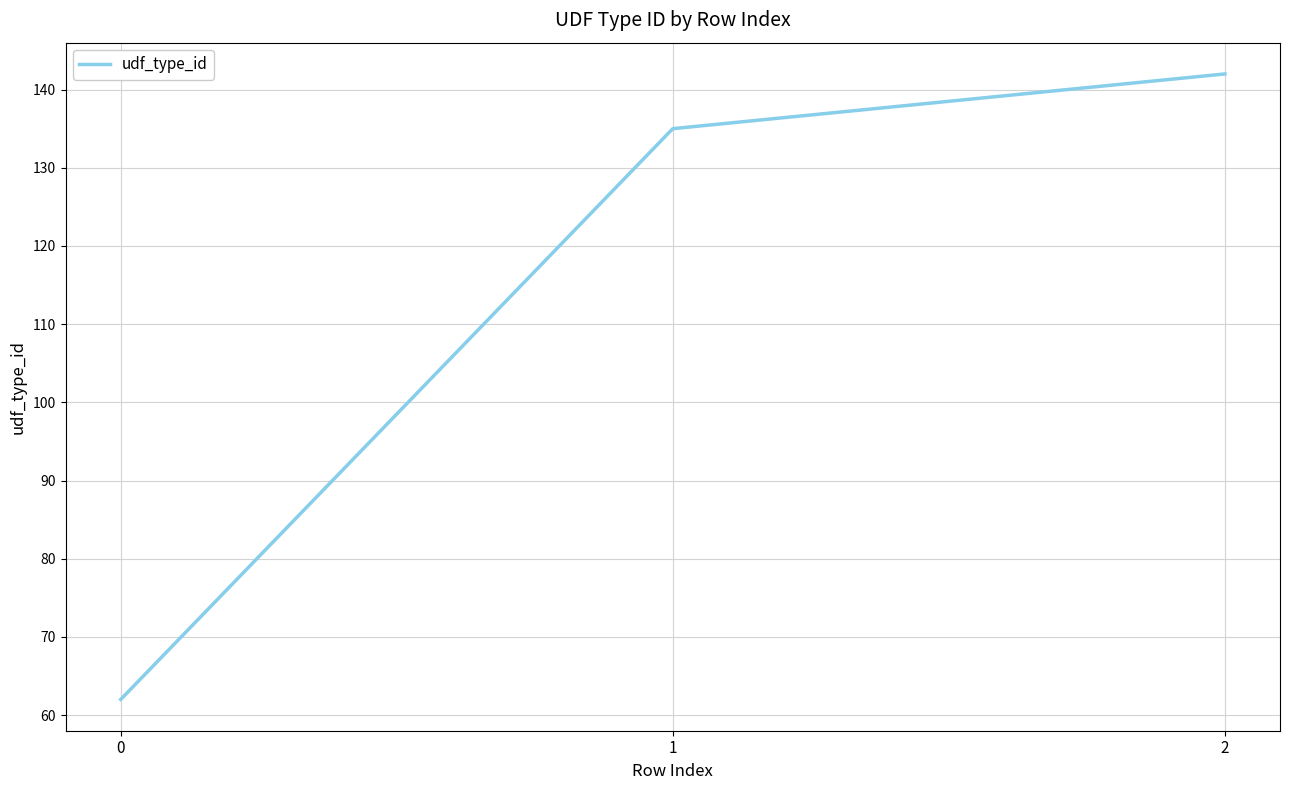

How many distinct data groups are displayed?

1